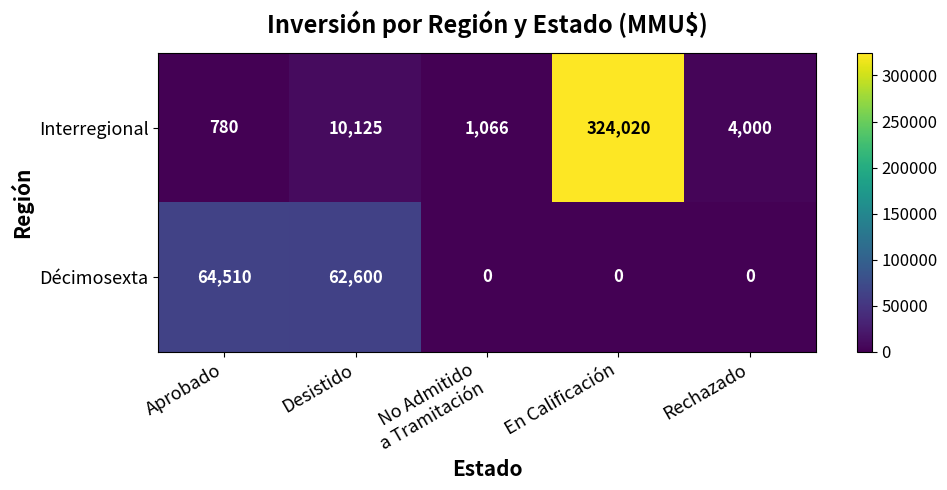

What is the total value across all series at Rechazado?

4000